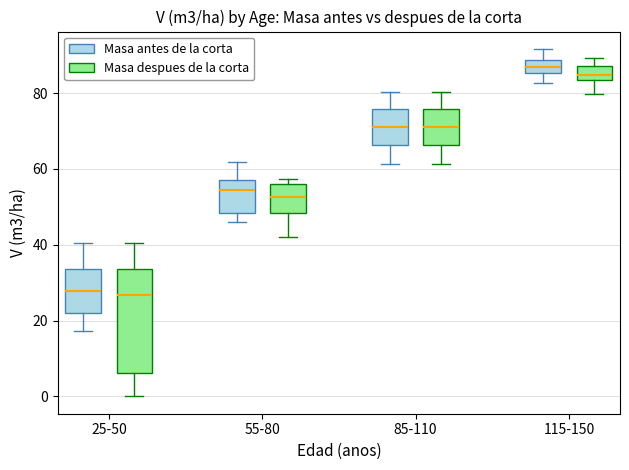

Reading left to right, transcribe this box plot: for each box, give where its median line is, the range the box spans, and where its two whiskers end, as read against the y-axis. The values are not printed on the chart, so give them approximately, as read against the axis.

25-50 (Masa antes de la corta): median 28, box 22 to 34, whiskers 18 to 40
25-50 (Masa despues de la corta): median 26, box 6 to 34, whiskers 0 to 40
55-80 (Masa antes de la corta): median 54, box 48 to 58, whiskers 46 to 62
55-80 (Masa despues de la corta): median 52, box 48 to 56, whiskers 42 to 58
85-110 (Masa antes de la corta): median 72, box 66 to 76, whiskers 62 to 80
85-110 (Masa despues de la corta): median 72, box 66 to 76, whiskers 62 to 80
115-150 (Masa antes de la corta): median 86 (inside the box), box 86 to 88, whiskers 82 to 92
115-150 (Masa despues de la corta): median 84 (inside the box), box 84 to 88, whiskers 80 to 90